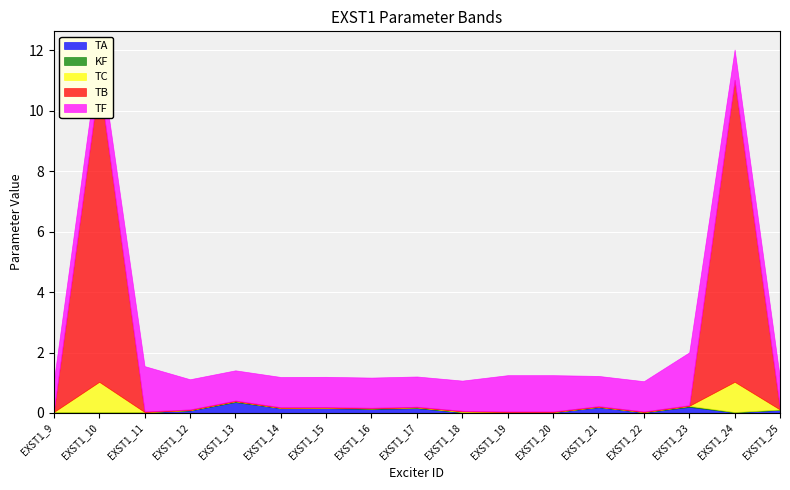

Where do TC and TA first cross each other?

EXST1_9 and EXST1_10